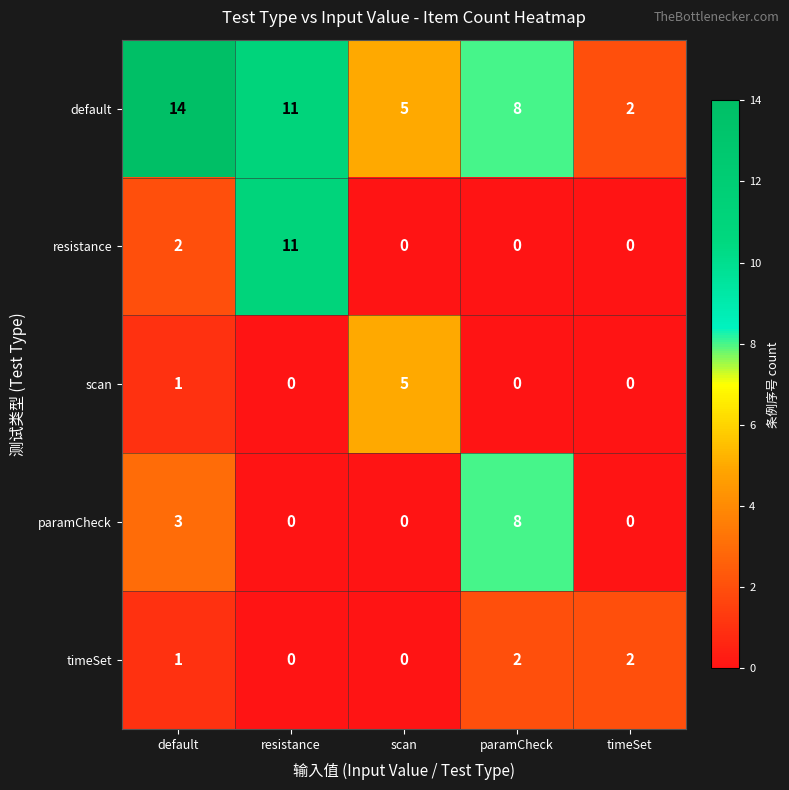

Reading left to right, extract all data points from this chart.

default: default=14	resistance=11	scan=5	paramCheck=8	timeSet=2
resistance: default=2	resistance=11	scan=0	paramCheck=0	timeSet=0
scan: default=1	resistance=0	scan=5	paramCheck=0	timeSet=0
paramCheck: default=3	resistance=0	scan=0	paramCheck=8	timeSet=0
timeSet: default=1	resistance=0	scan=0	paramCheck=2	timeSet=2